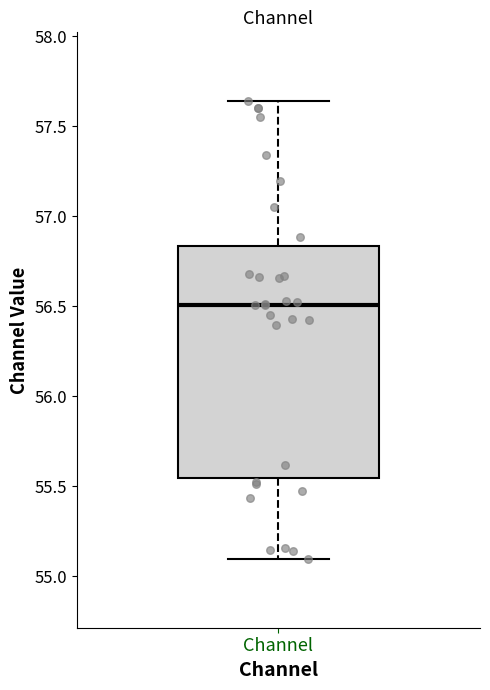

Where is the upper edge of the box for Channel on the y-axis? The values are not printed on the chart, so give them approximately, as read against the axis.

56.85